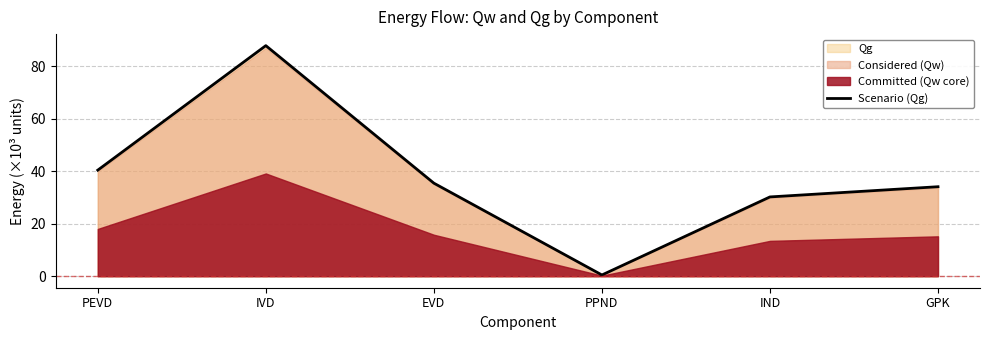

Rank the categories by value from lowest to highest.

PPND, IND, GPK, EVD, PEVD, IVD